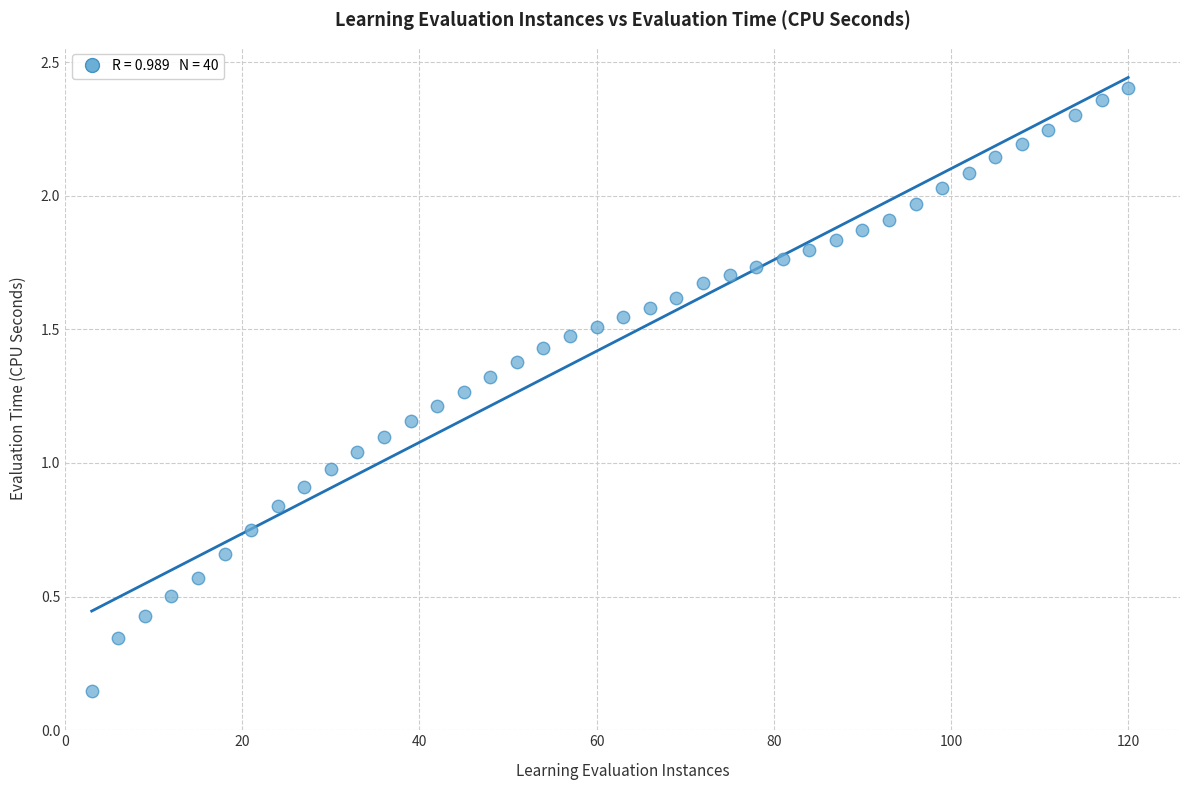

What is the range of X values (max minus min)?

117.0